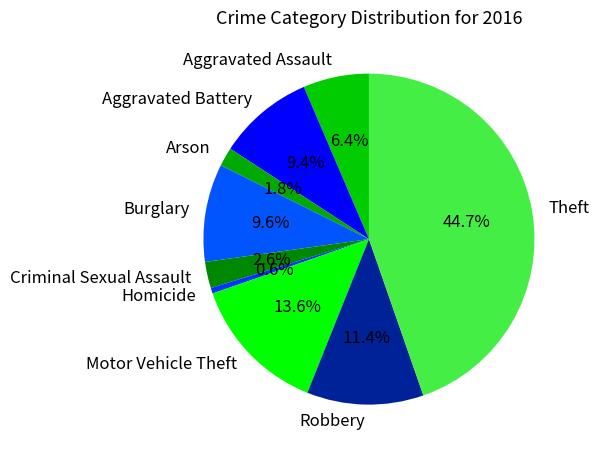

Count the number of slices in the pie.

9